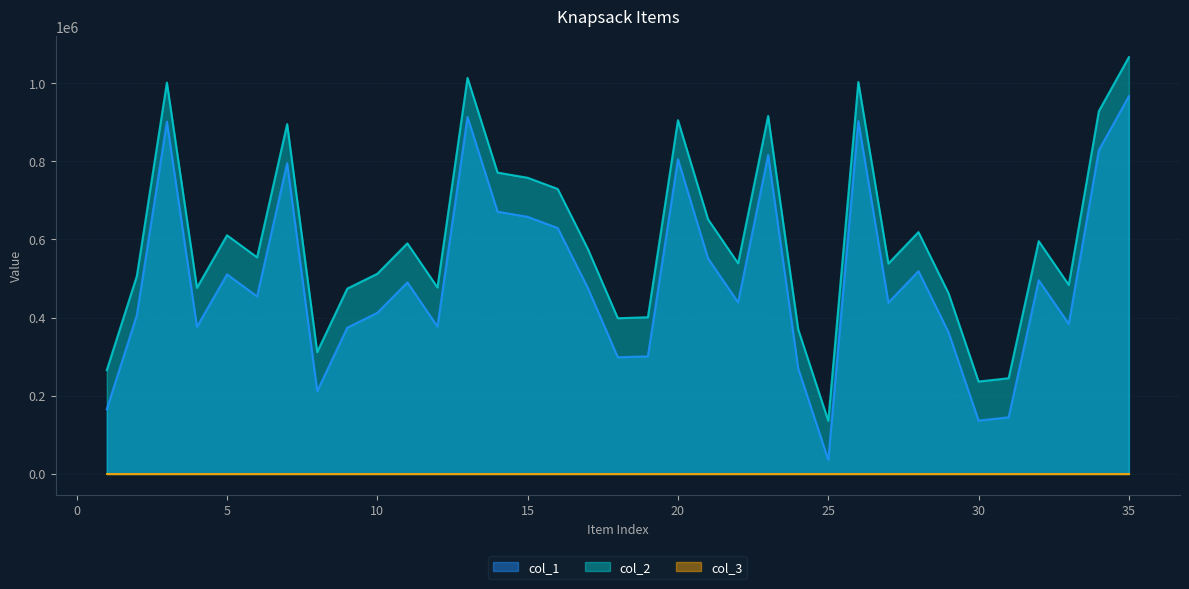

How many data points in col_1 are less than 454304?

17